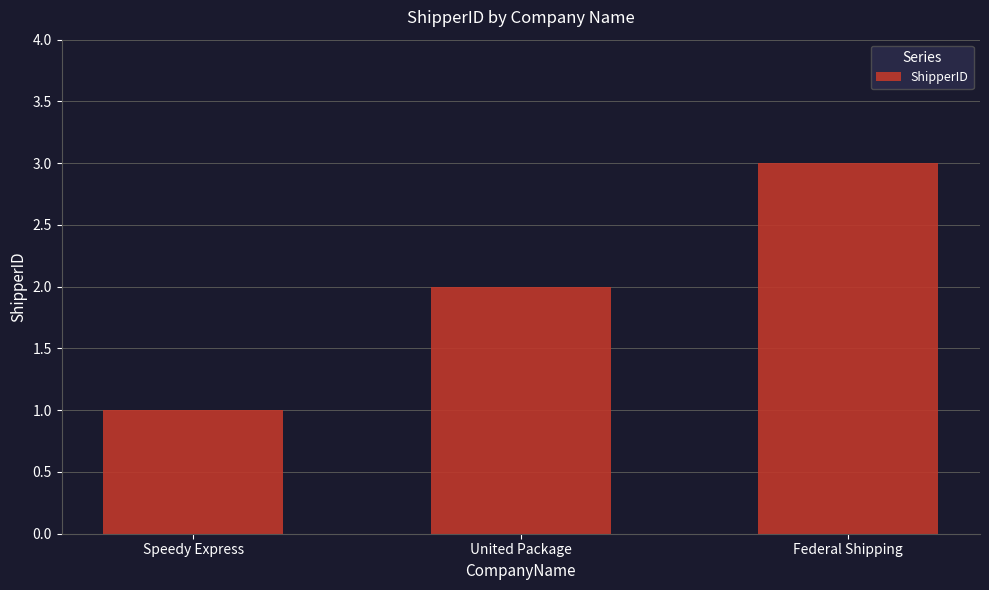

Approximately how many times larger is the value at Speedy Express compared to Federal Shipping?

0.3